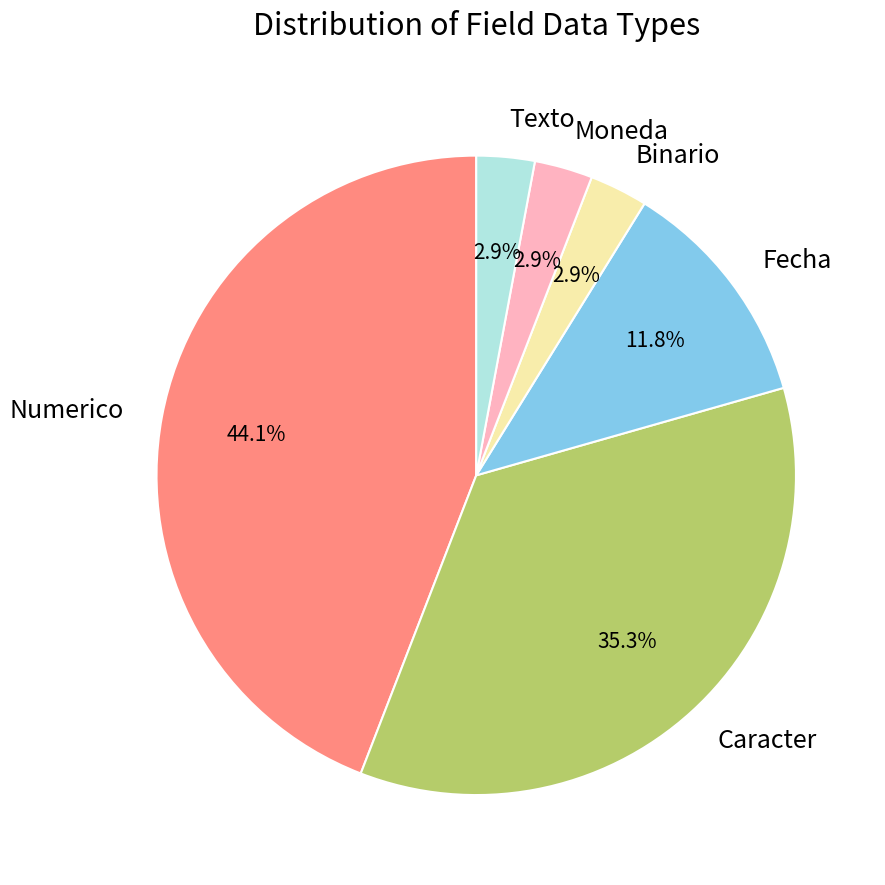

Does Numerico account for over 50% of the chart?

No